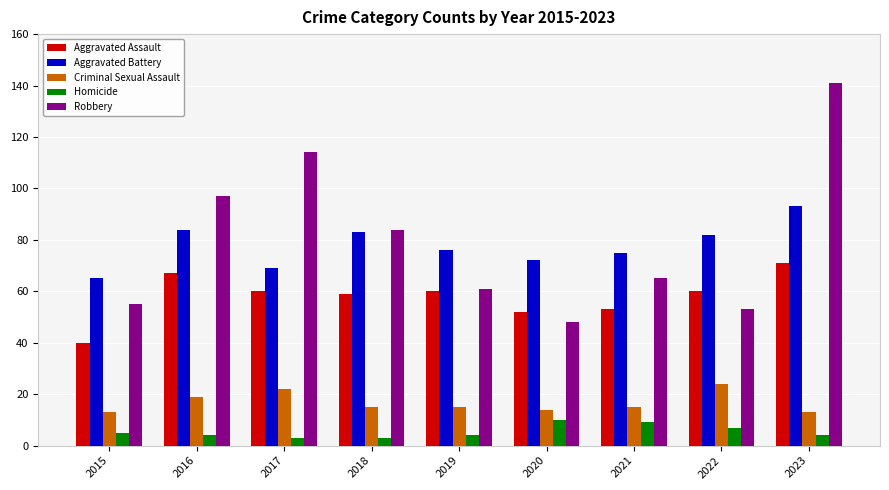

What is the highest value of the Criminal Sexual Assault series?

24